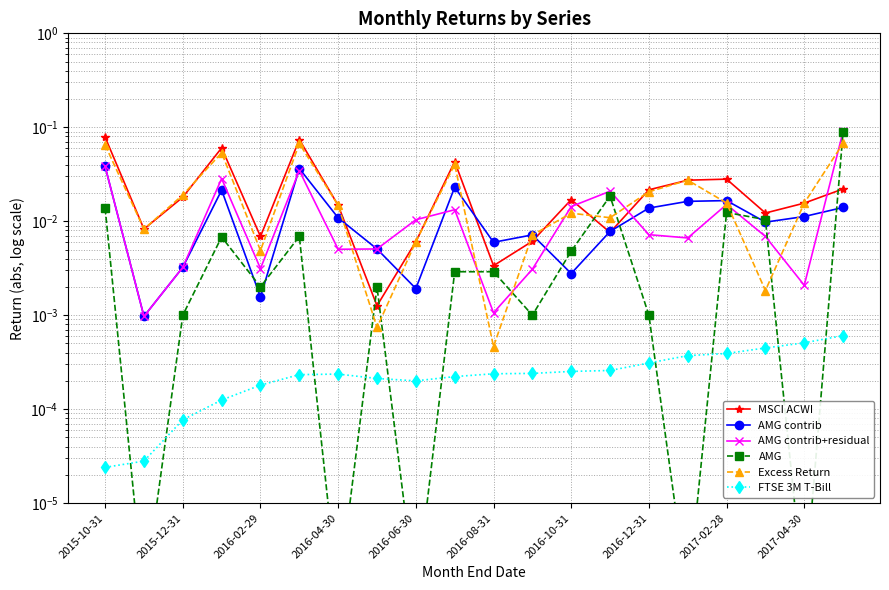

True or false: AMG has a value of 0.0 at 2015-12-31.

True